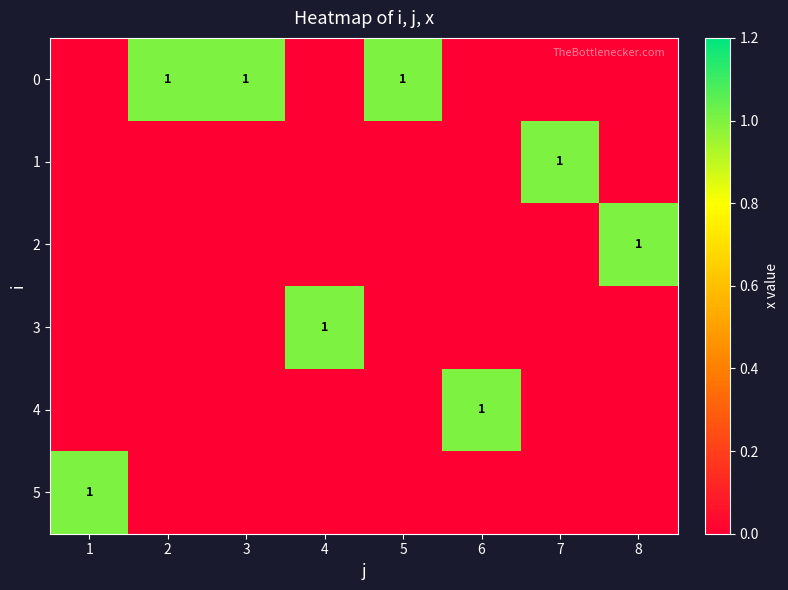

Is it true that 0 equals 1 at 3?

True